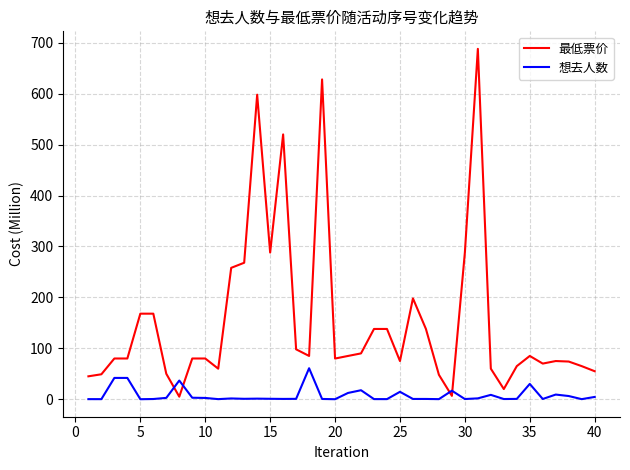

Does the chart have visible grid lines?

Yes